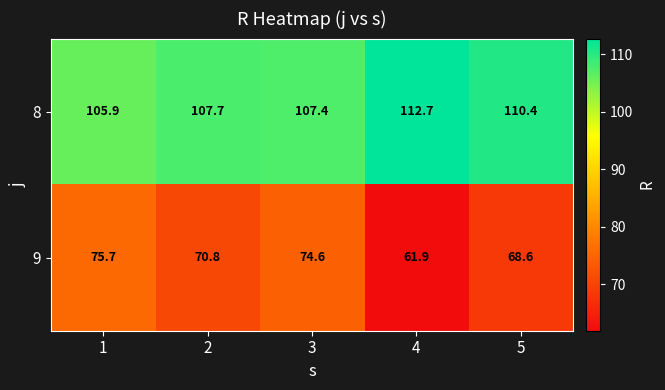

At how many categories does at least one series exceed 82?

5